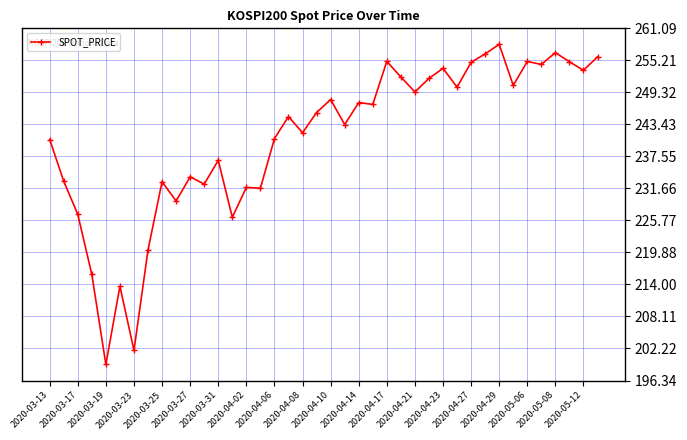

True or false: the data has more than 2 interior local peaks.

True